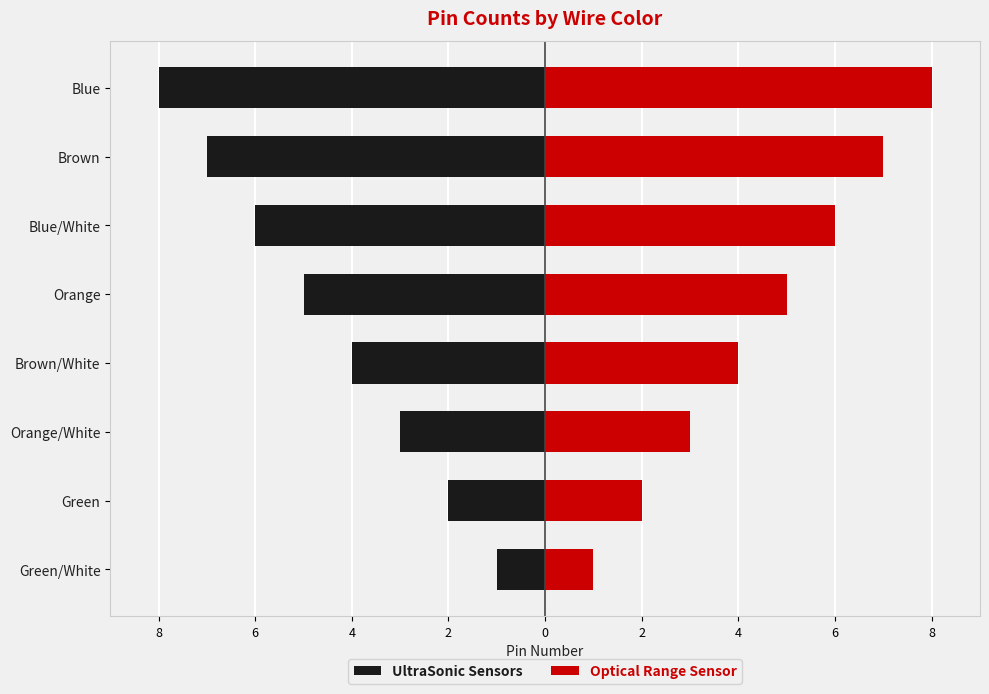

Reading left to right, list all the values displayed in this chart.

UltraSonic Sensors: -1	-2	-3	-4	-5	-6	-7	-8
Optical Range Sensor: 1	2	3	4	5	6	7	8